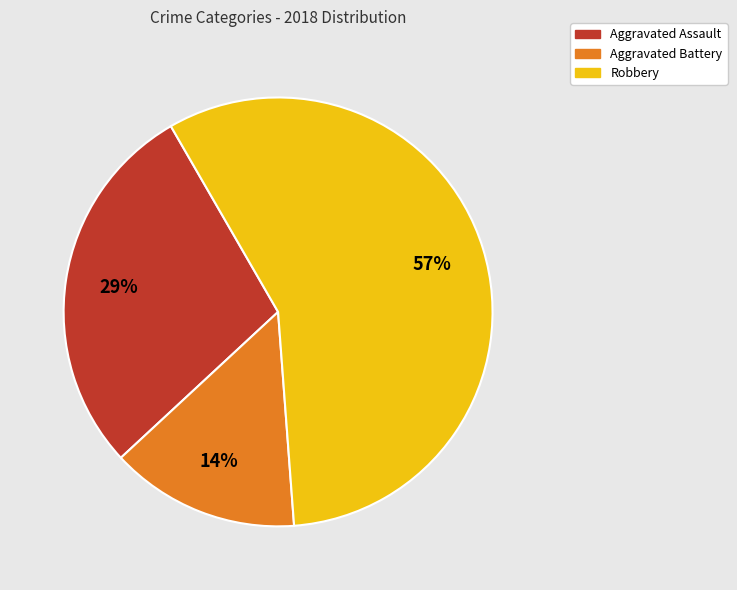

What percentage is the Aggravated Assault slice, to the nearest percent?

29%